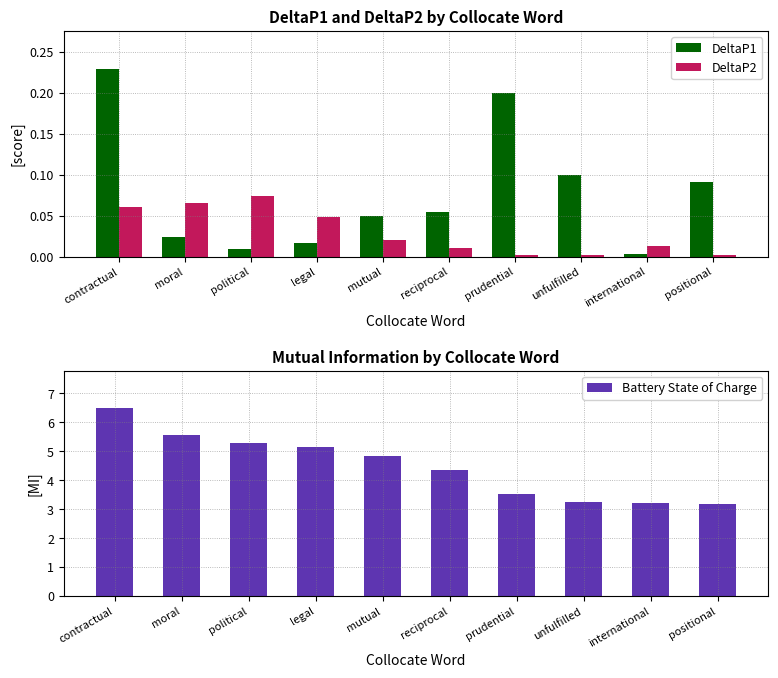

True or false: Battery State of Charge has a value of 7.7 at mutual.

False